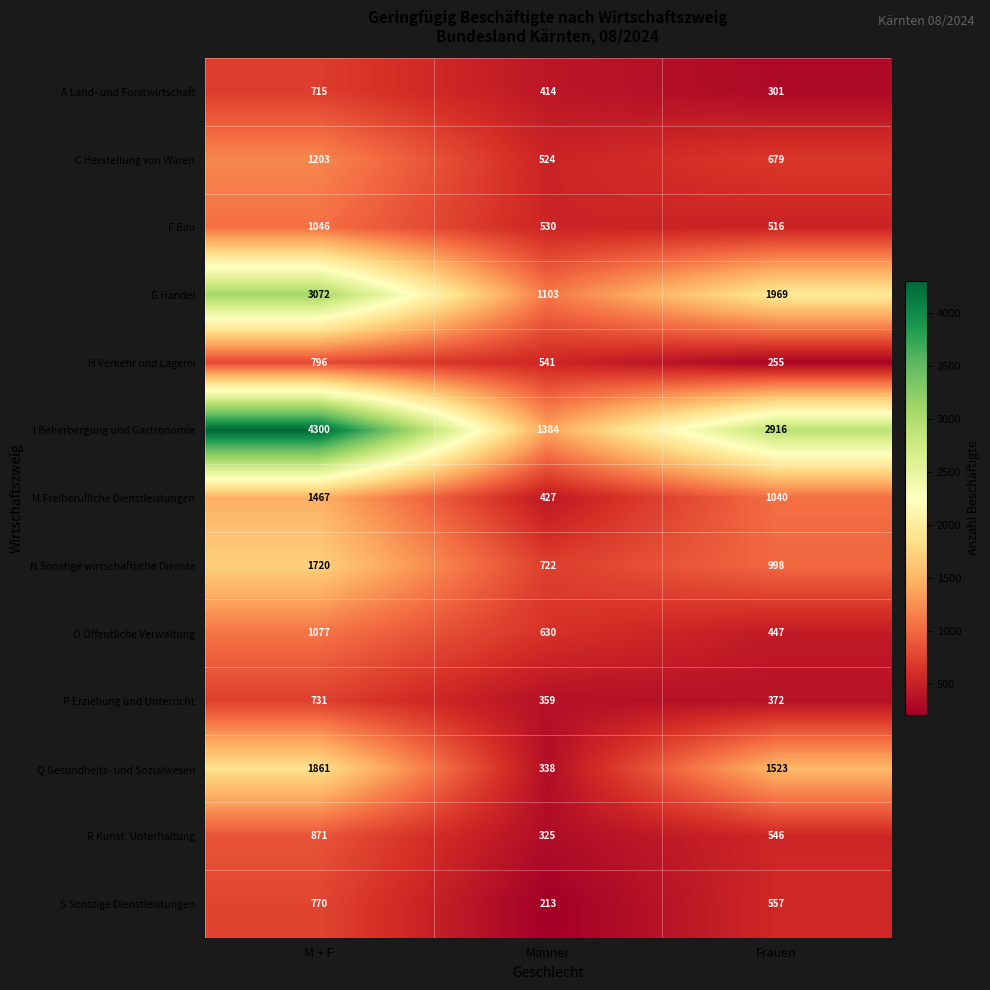

List the series in order of their peak value, lowest first.

A Land- und Forstwirtschaft, P Erziehung und Unterricht, S Sonstige Dienstleistungen, H Verkehr und Lagerei, R Kunst, Unterhaltung, F Bau, O Öffentliche Verwaltung, C Herstellung von Waren, M Freiberufliche Dienstleistungen, N Sonstige wirtschaftliche Dienste, Q Gesundheits- und Sozialwesen, G Handel, I Beherbergung und Gastronomie